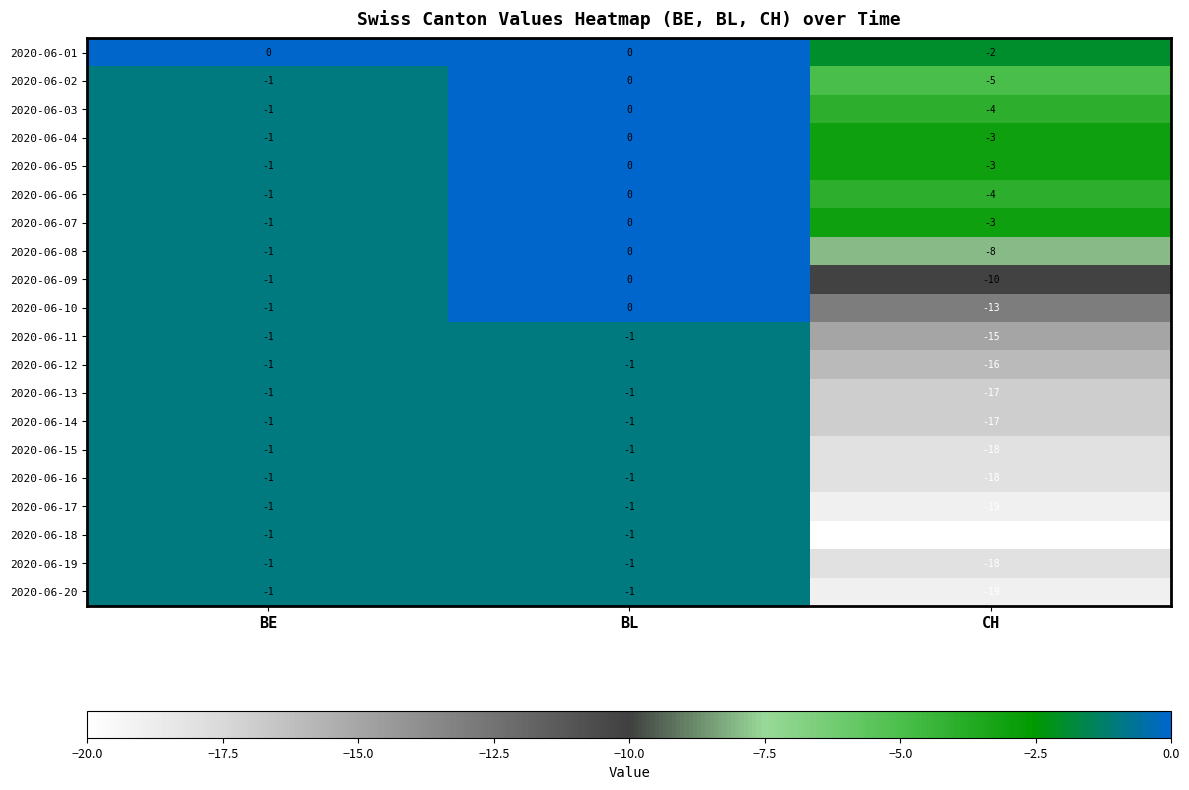

What is the minimum value shown in the chart?

-20